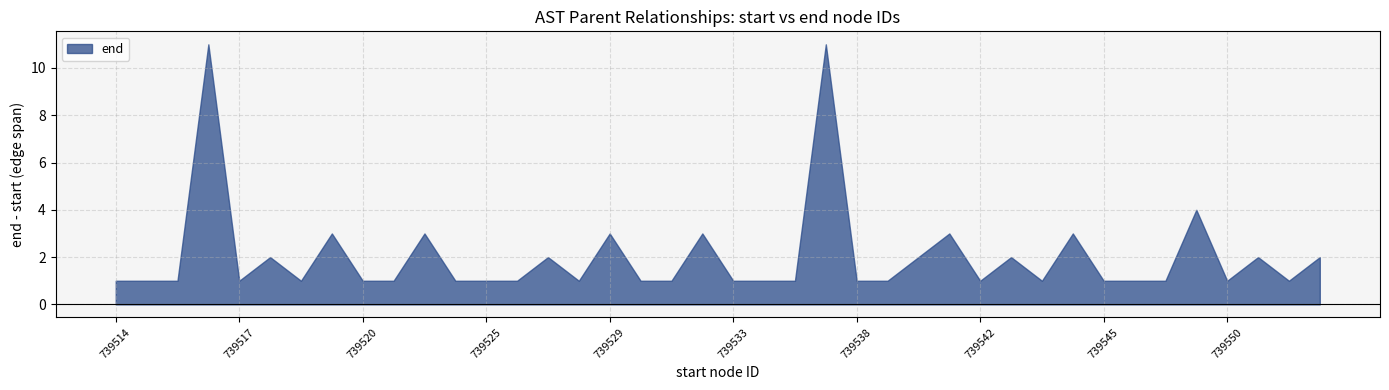

How many lines are shown in the chart?

1